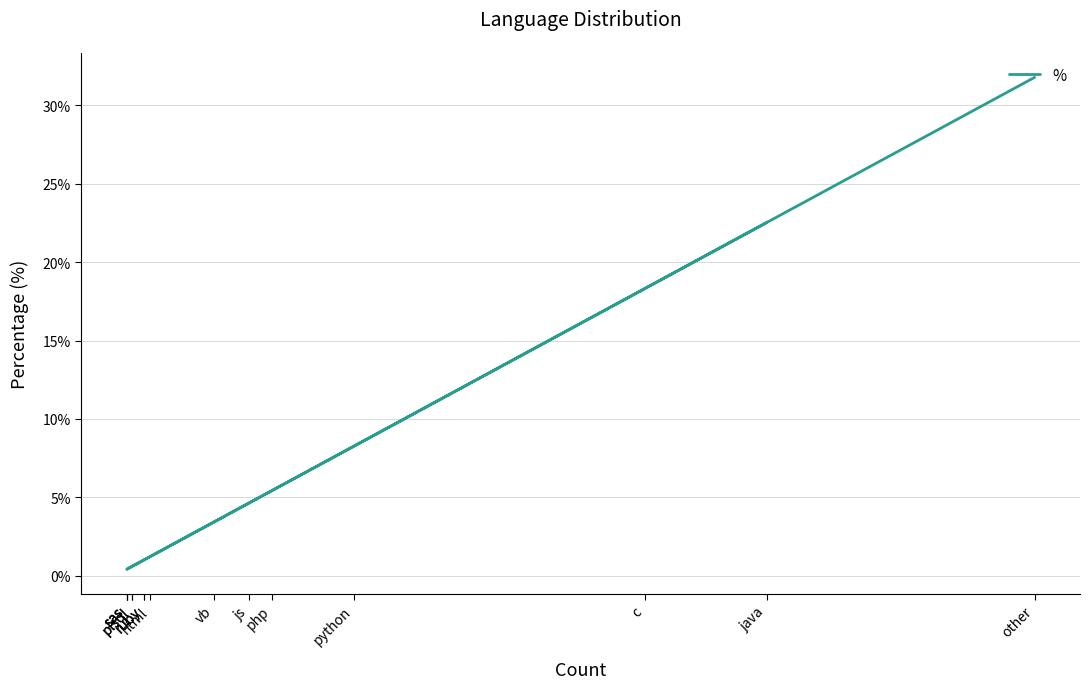

At which label is the value closest to 0?

sas